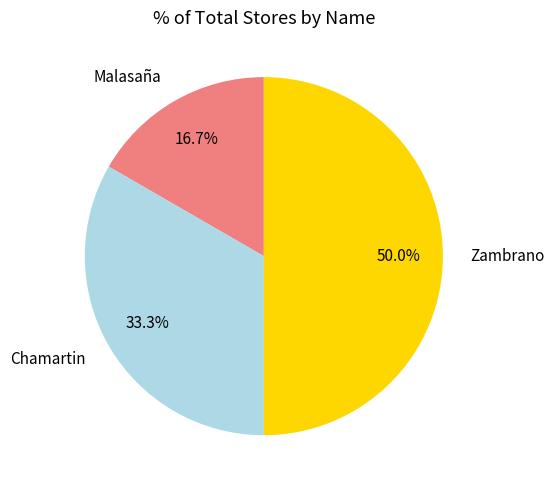

Which slice is the smallest?

Malasaña